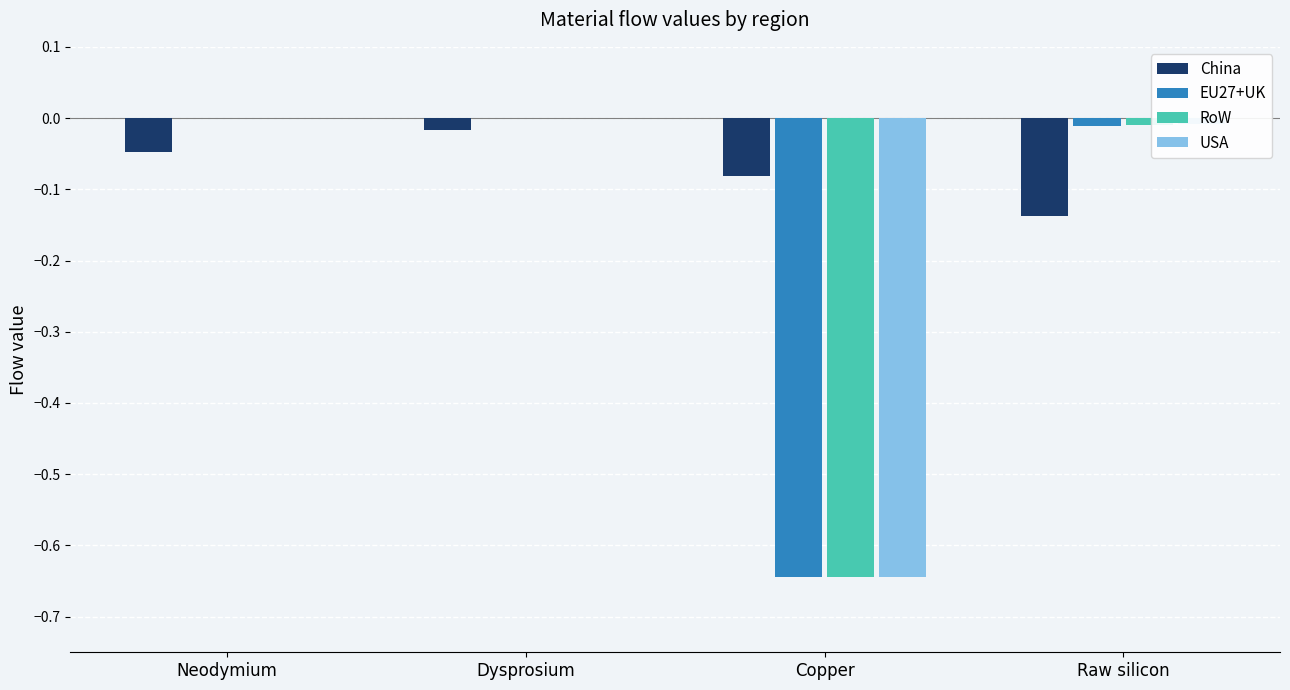

Which series has the largest total across all categories?

China